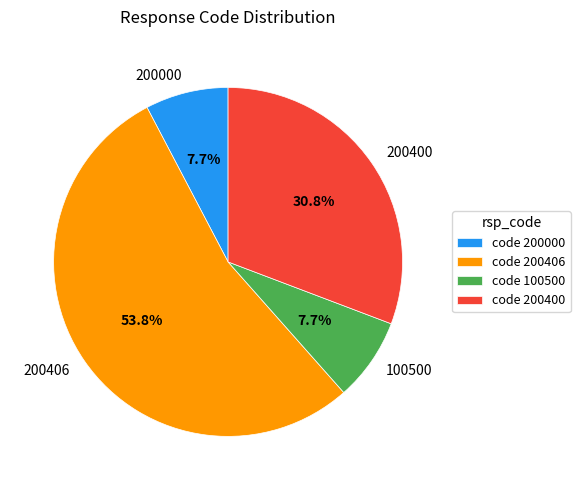

Which has a higher value, 200406 or 200400?

200406